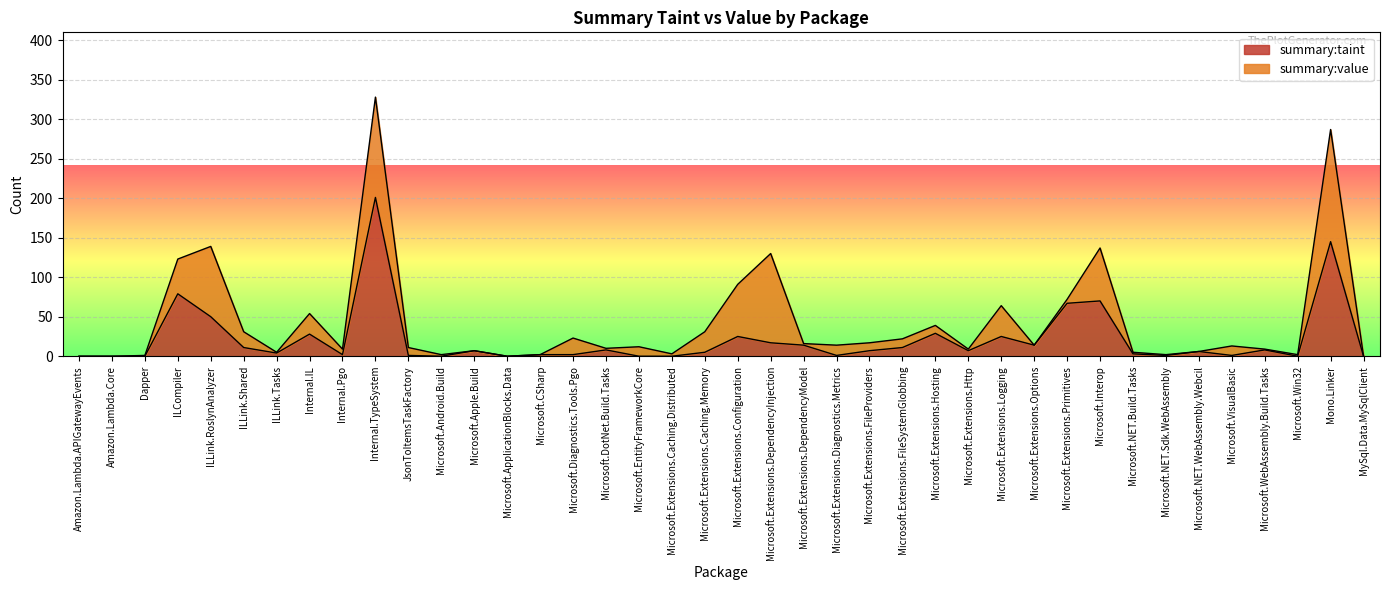

What is the label of the 33rd point from the left?

Microsoft.NET.Build.Tasks